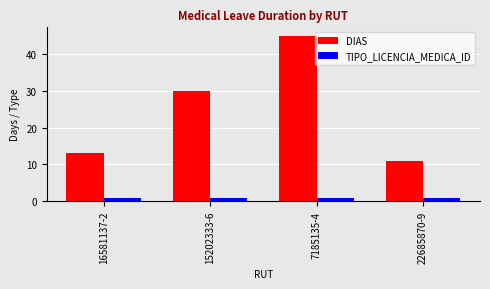

What position from the left is 16581137-2?

1